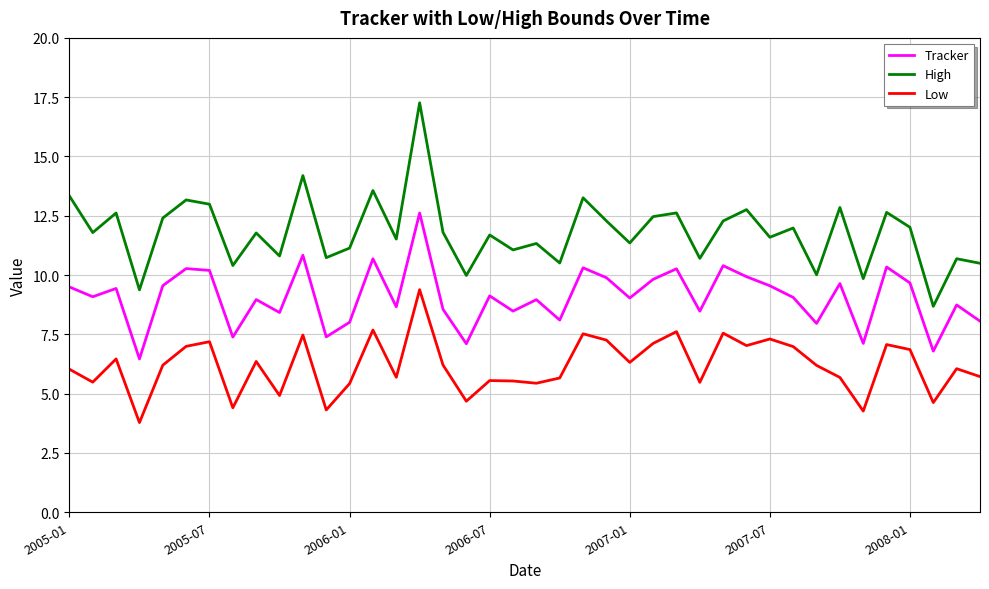

True or false: Tracker and Low cross at least once.

False